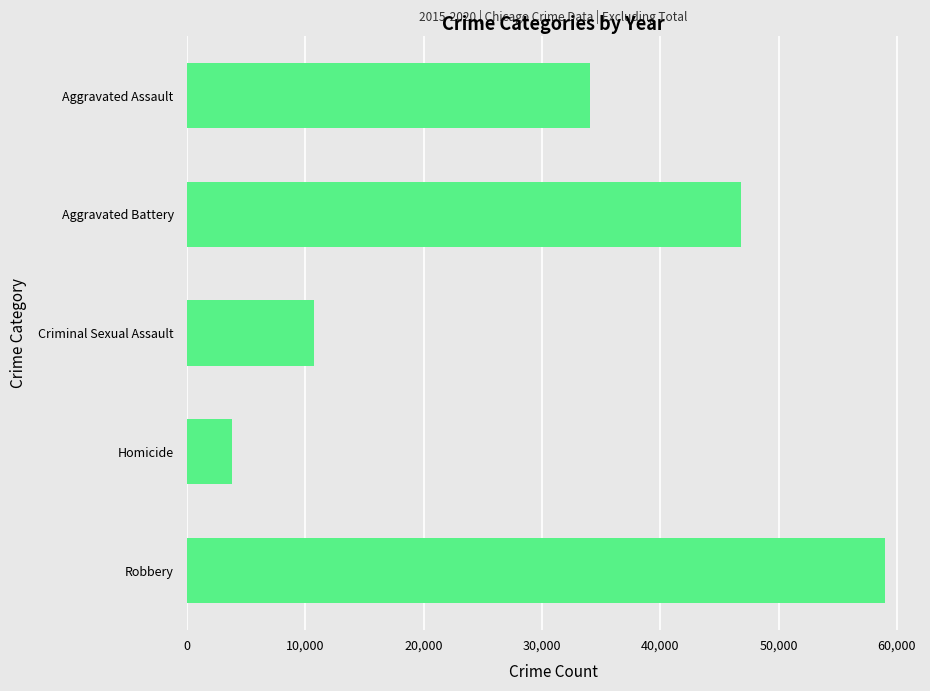

The value at Robbery is 59007. True or false?

True